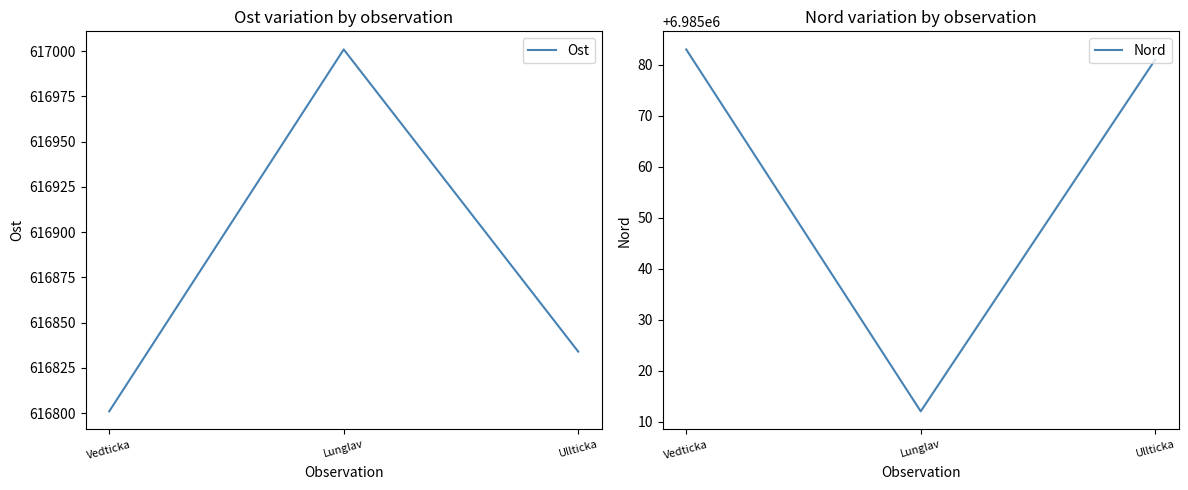

The value of Nord at Vedticka is 10651815. True or false?

False